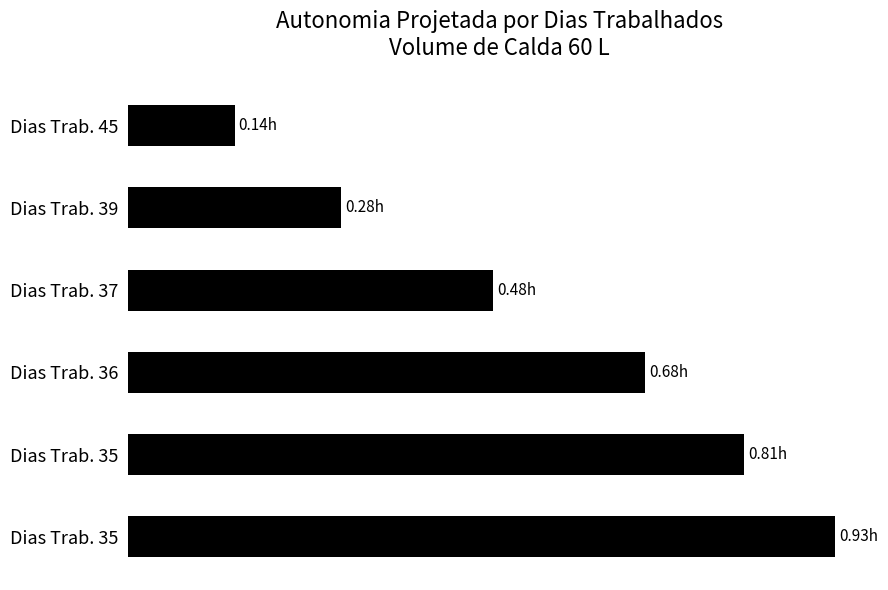

What is the sum of all values?

3.3